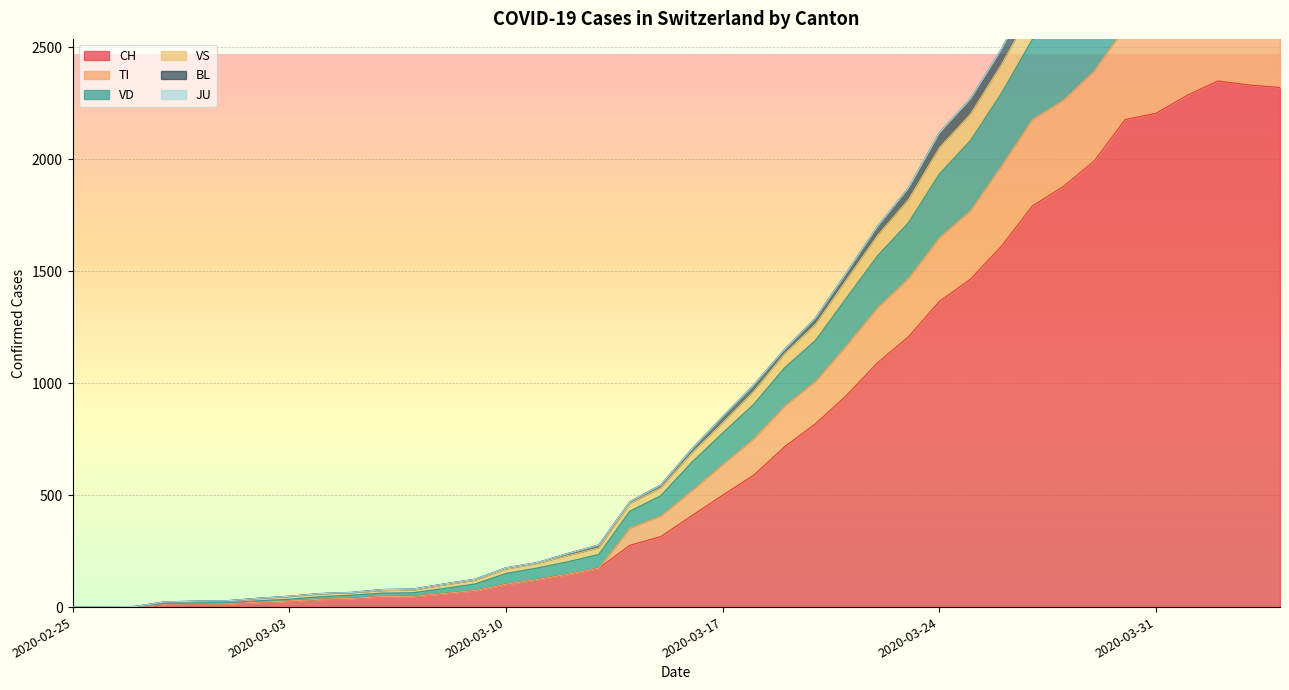

Which category has the lowest value across all series?

2020-02-25